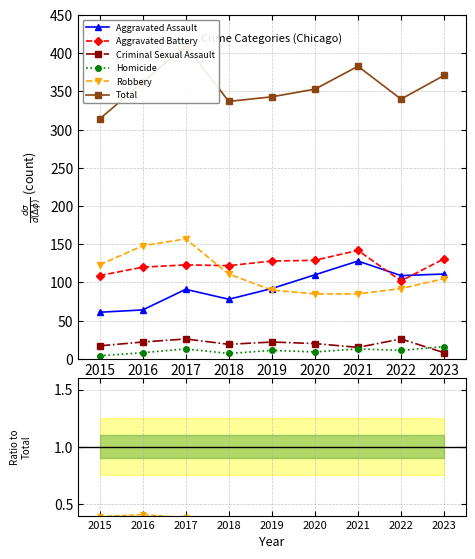

Reading left to right, what are all the values shown in this chart?

Aggravated Assault: 61	64	91	78	92	110	128	109	111
Aggravated Battery: 109	120	123	122	128	129	142	102	131
Criminal Sexual Assault: 17	22	26	19	22	20	15	26	8
Homicide: 4	8	13	7	11	9	13	11	16
Robbery: 123	148	157	111	90	85	85	92	105
Total: 314	362	410	337	343	353	383	340	371